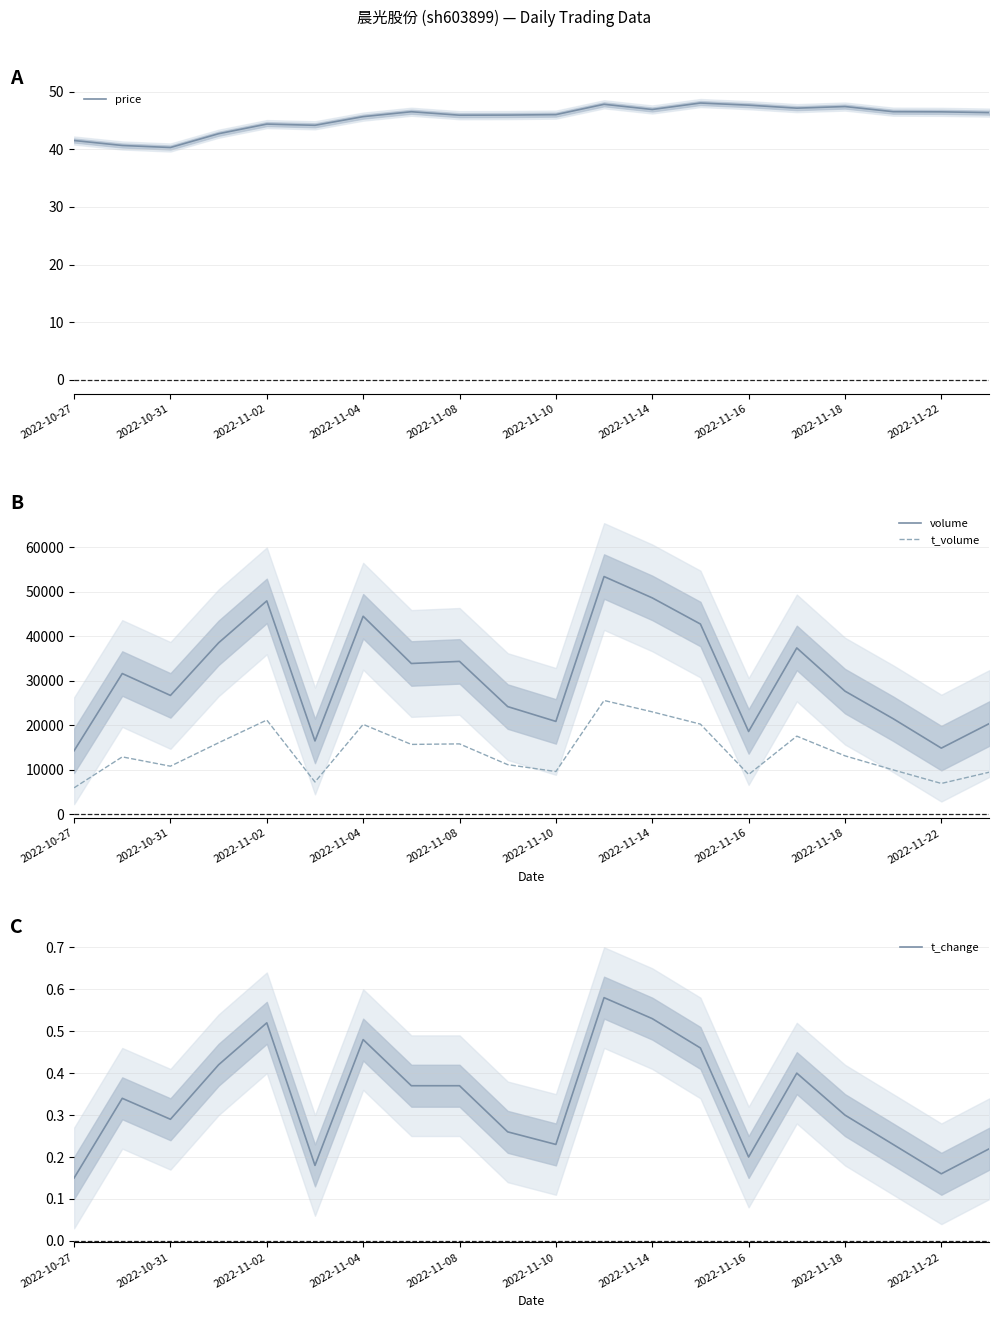

Which category has the lowest value across all series?

2022-10-27